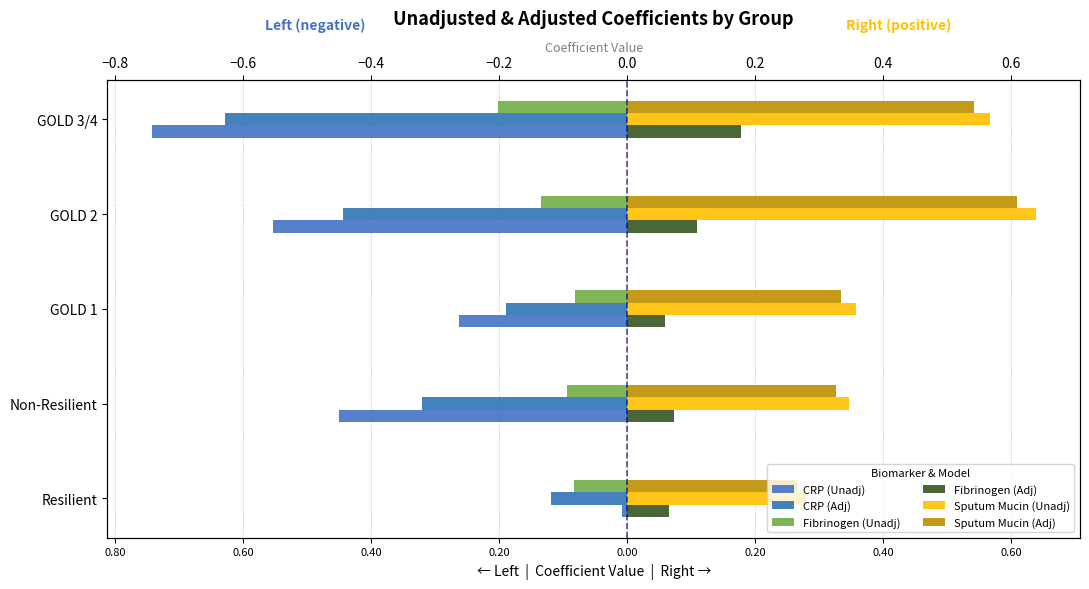

The value of Sputum Mucin (Adj) at Non-Resilient is 0.2. True or false?

False